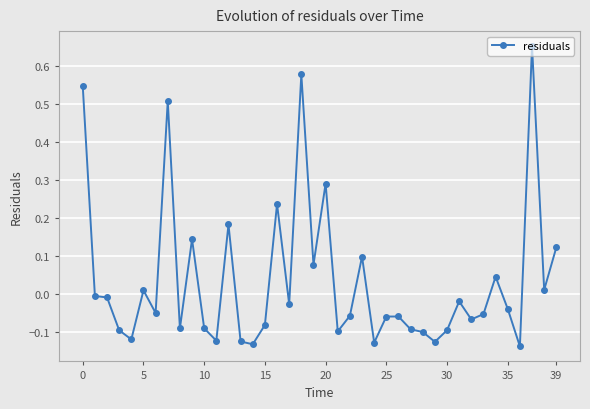

What is the sum of all values?

1.5